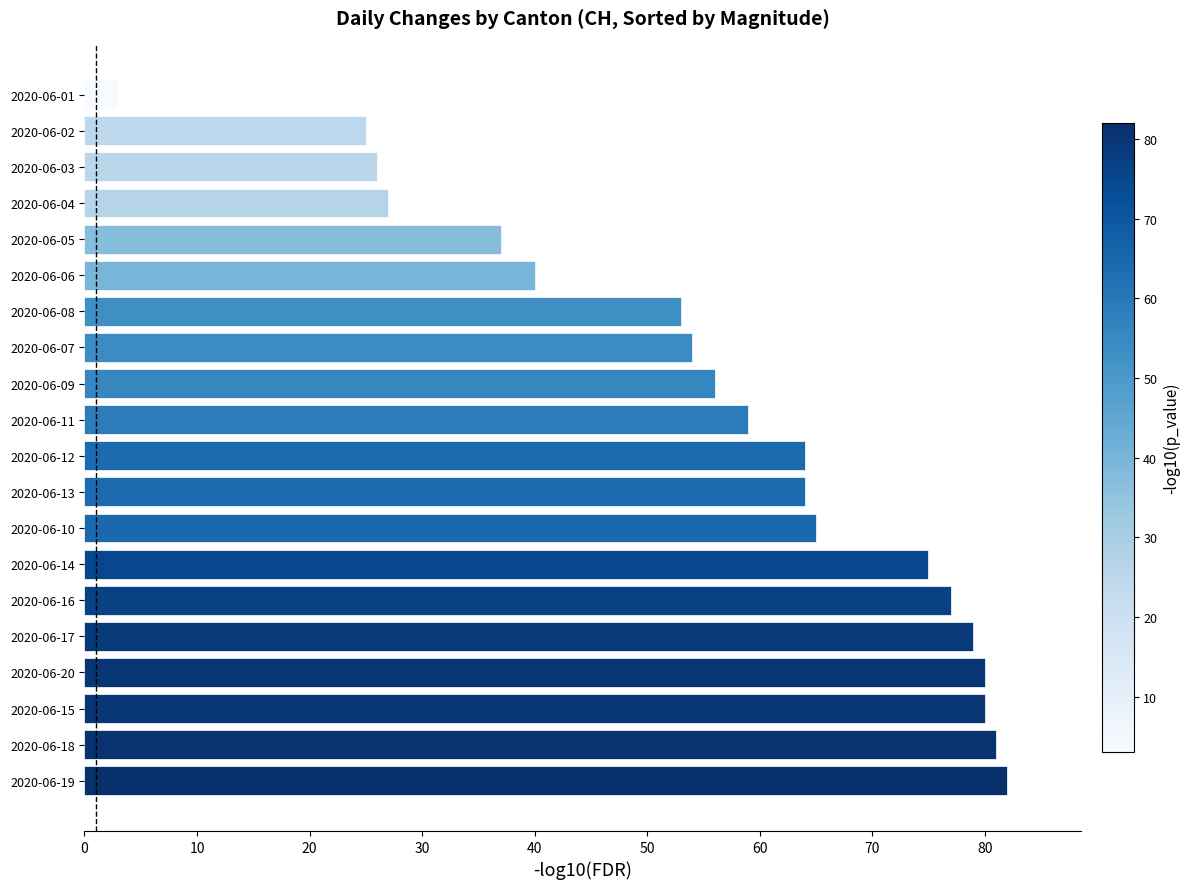

What is the greatest value displayed?

82